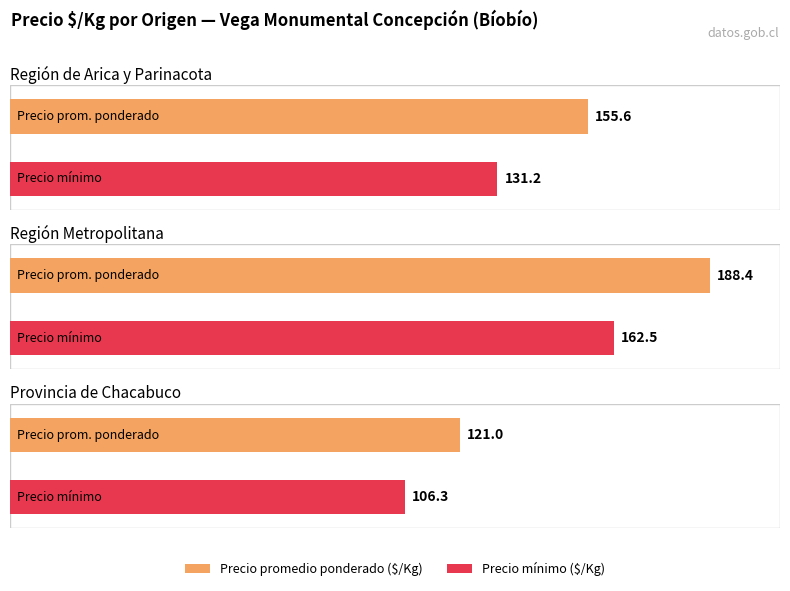

What are all the series names shown in the legend?

Precio promedio ponderado, Precio minimo